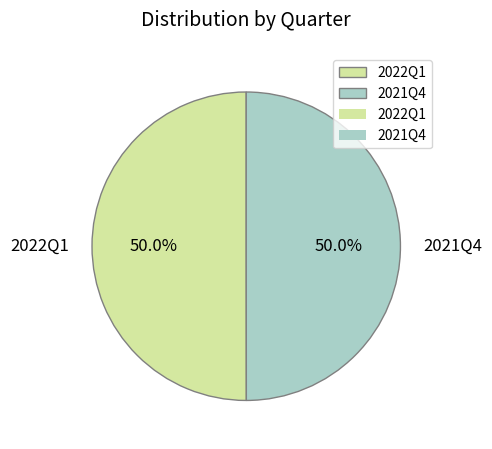

What percentage is the 2021Q4 slice, to the nearest percent?

50%